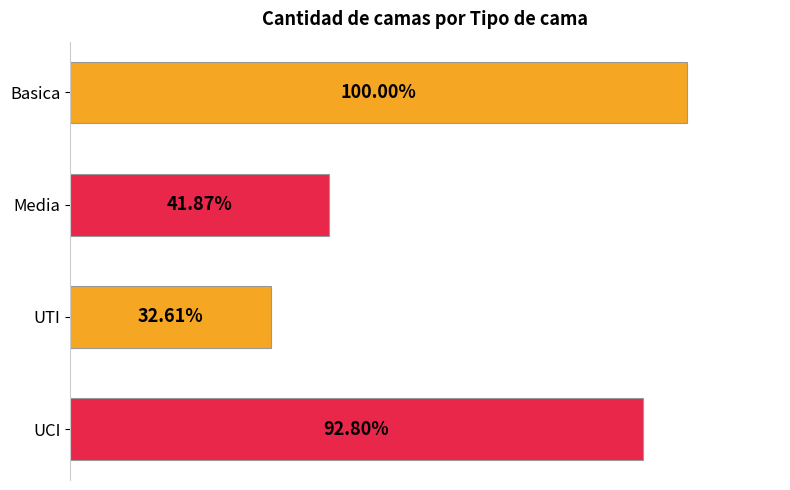

How many values are between 1785 and 4263?

3